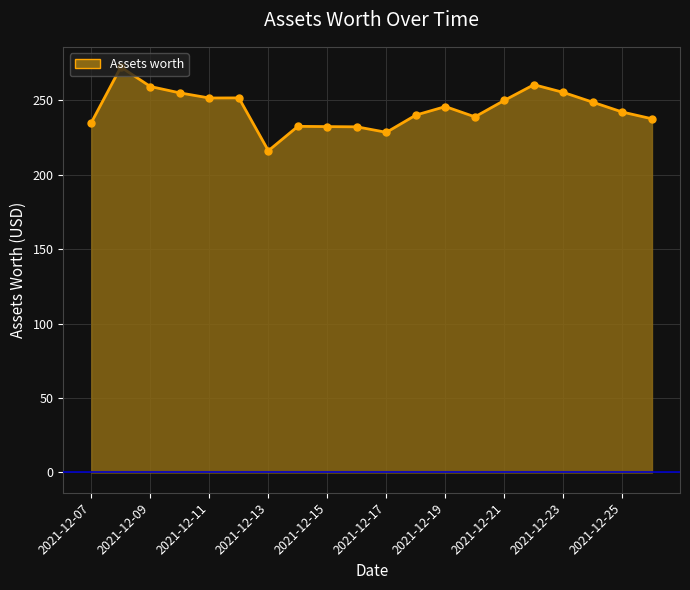

What is the minimum value shown in the chart?

216.1